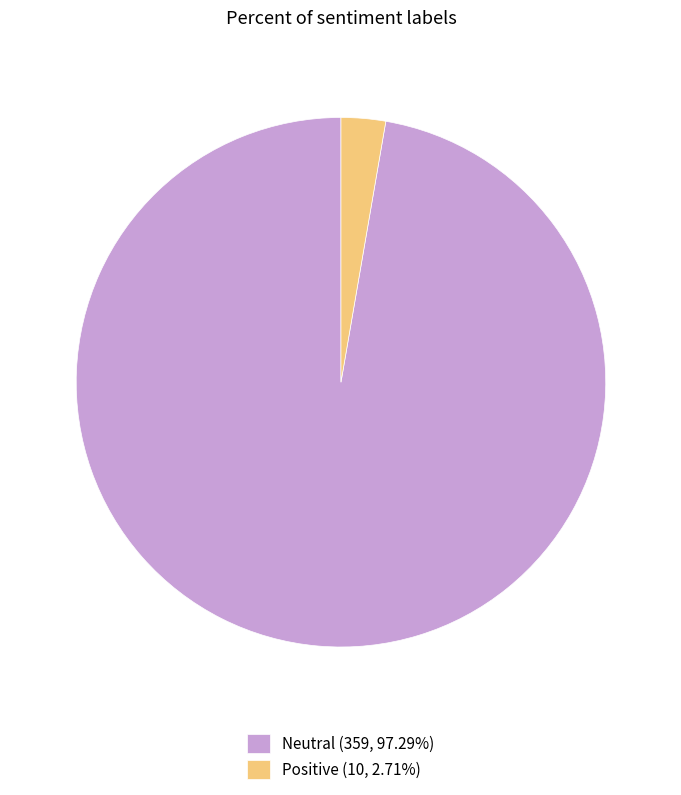

Do Neutral and Positive together represent more than half of the pie?

Yes